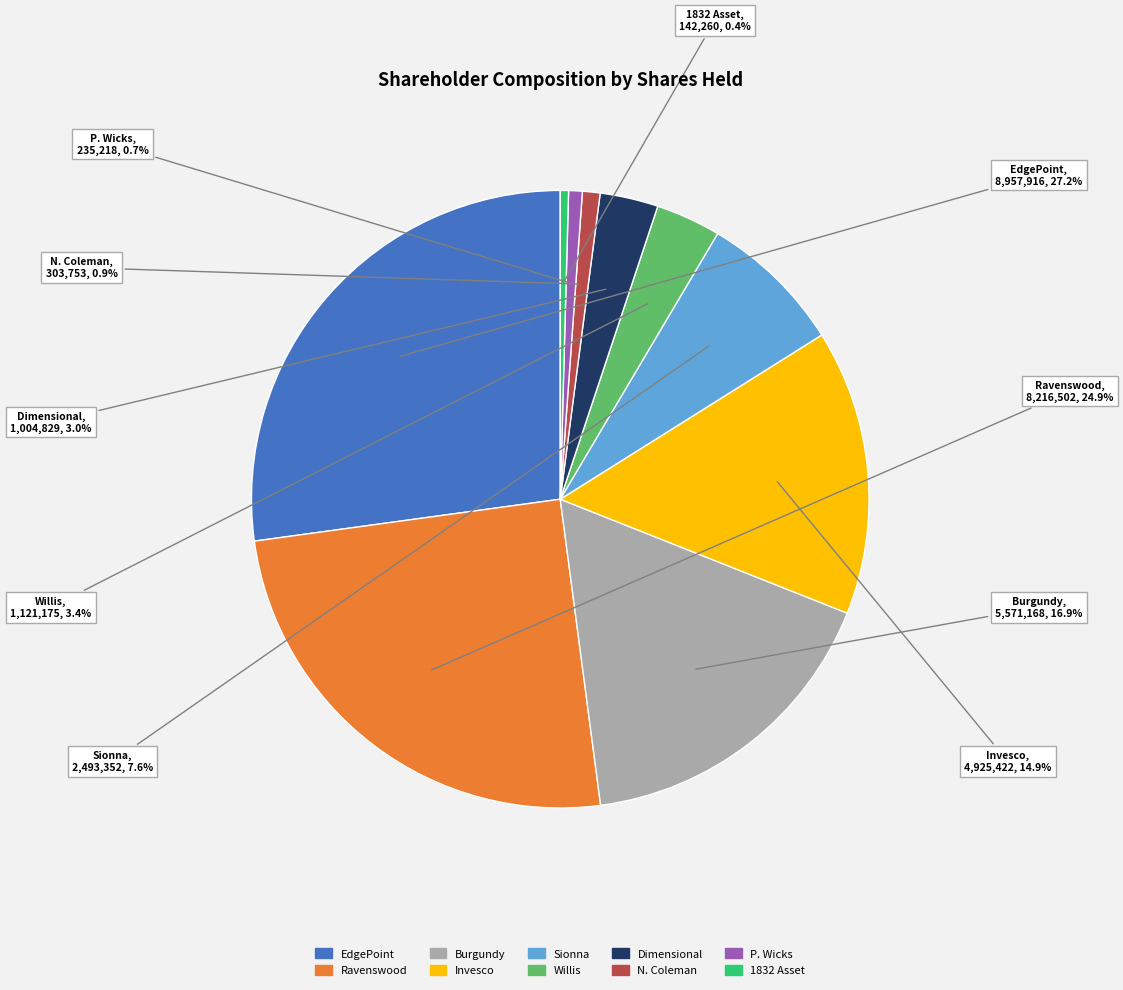

Is there any slice that represents more than half of the pie?

No